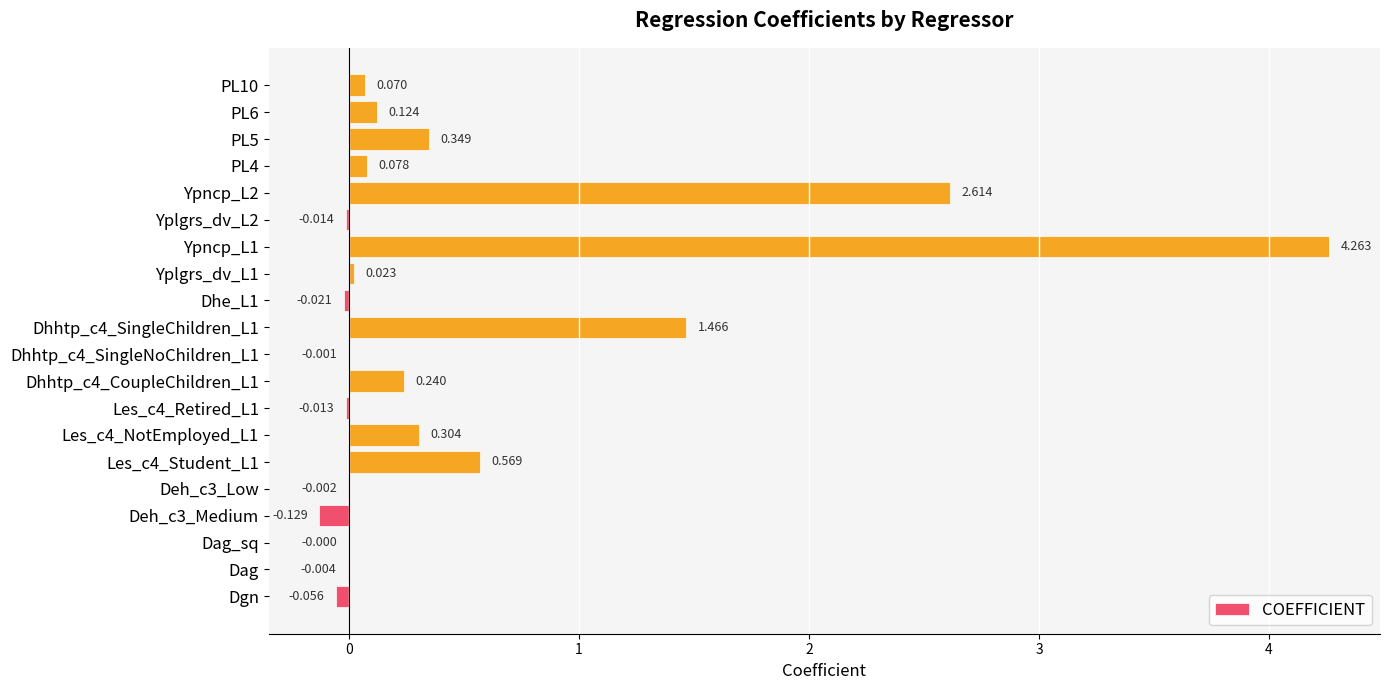

Are the bars horizontal?

Yes